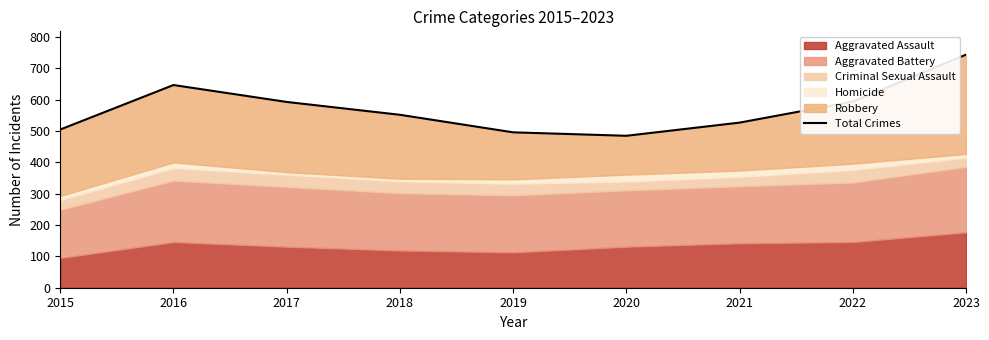

Reading left to right, extract all data points from this chart.

2015=505	2016=647	2017=593	2018=552	2019=496	2020=485	2021=527	2022=594	2023=744